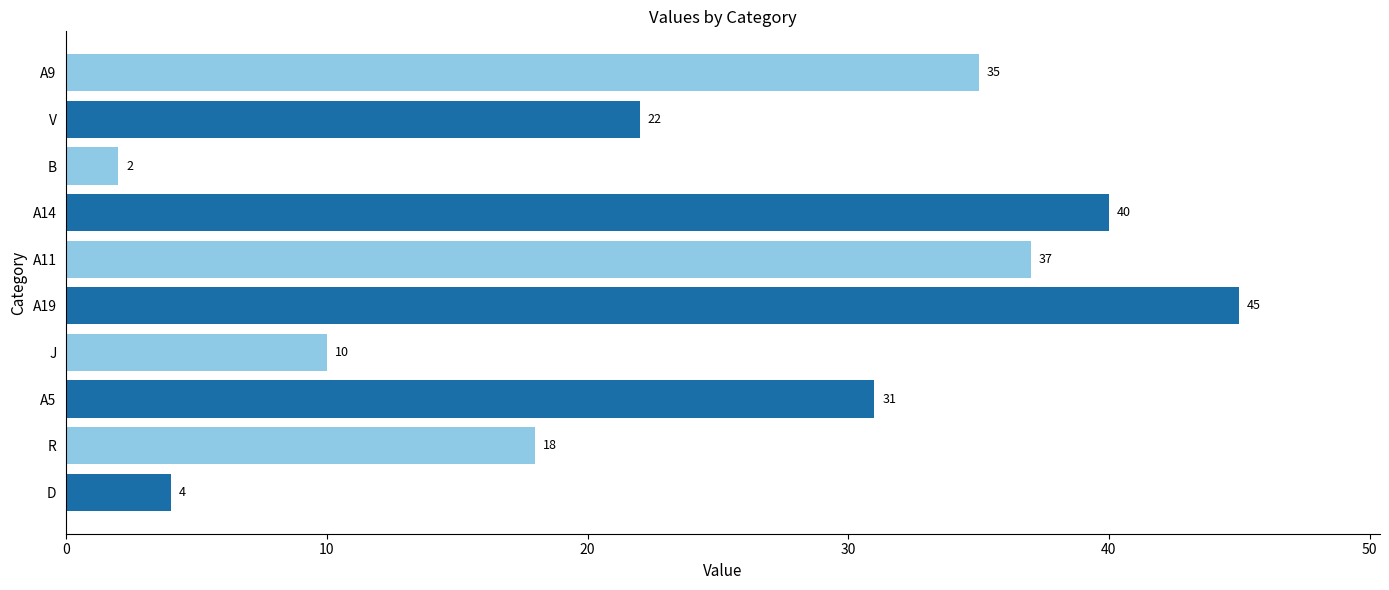

The value at D is 7. True or false?

False